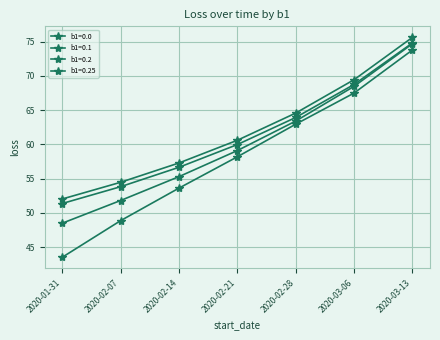

At which label does b1=0.25 reach its peak?

2020-03-13